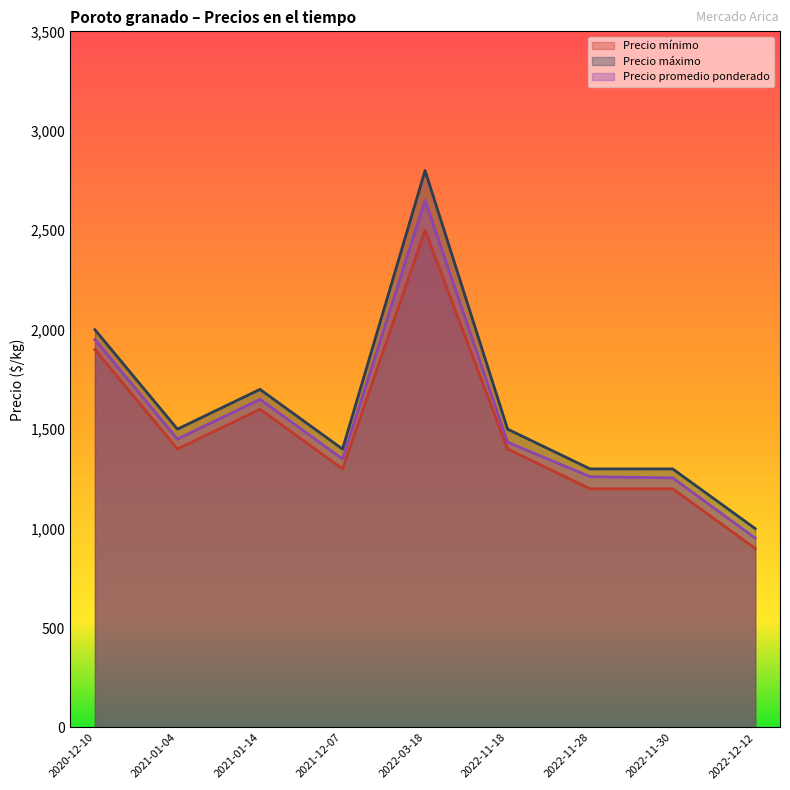

Reading left to right, extract all data points from this chart.

Precio mínimo: 2020-12-10=1900	2021-01-04=1400	2021-01-14=1600	2021-12-07=1300	2022-03-18=2500	2022-11-18=1400	2022-11-28=1200	2022-11-30=1200	2022-12-12=900
Precio máximo: 2020-12-10=2000	2021-01-04=1500	2021-01-14=1700	2021-12-07=1400	2022-03-18=2800	2022-11-18=1500	2022-11-28=1300	2022-11-30=1300	2022-12-12=1000
Precio promedio ponderado: 2020-12-10=1950	2021-01-04=1450	2021-01-14=1650	2021-12-07=1350	2022-03-18=2650	2022-11-18=1434	2022-11-28=1261	2022-11-30=1255	2022-12-12=952